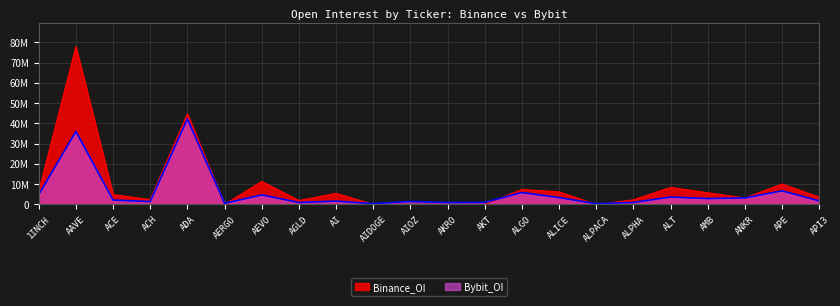

What is the difference between the second highest and minimum values in the Bybit_OI series?

35677429